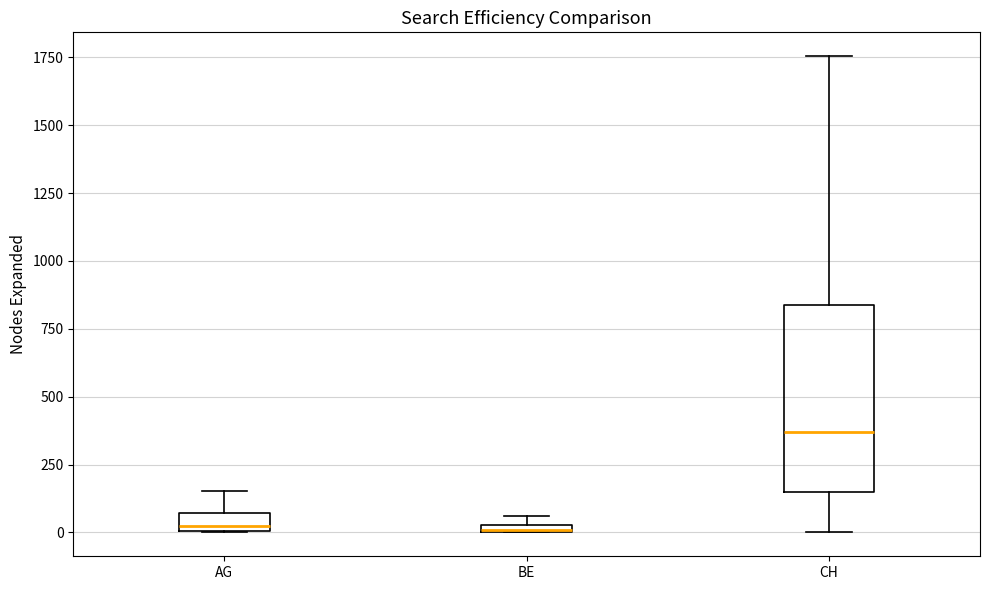

Which box is the tallest, from its lower edge to its upper edge?

CH